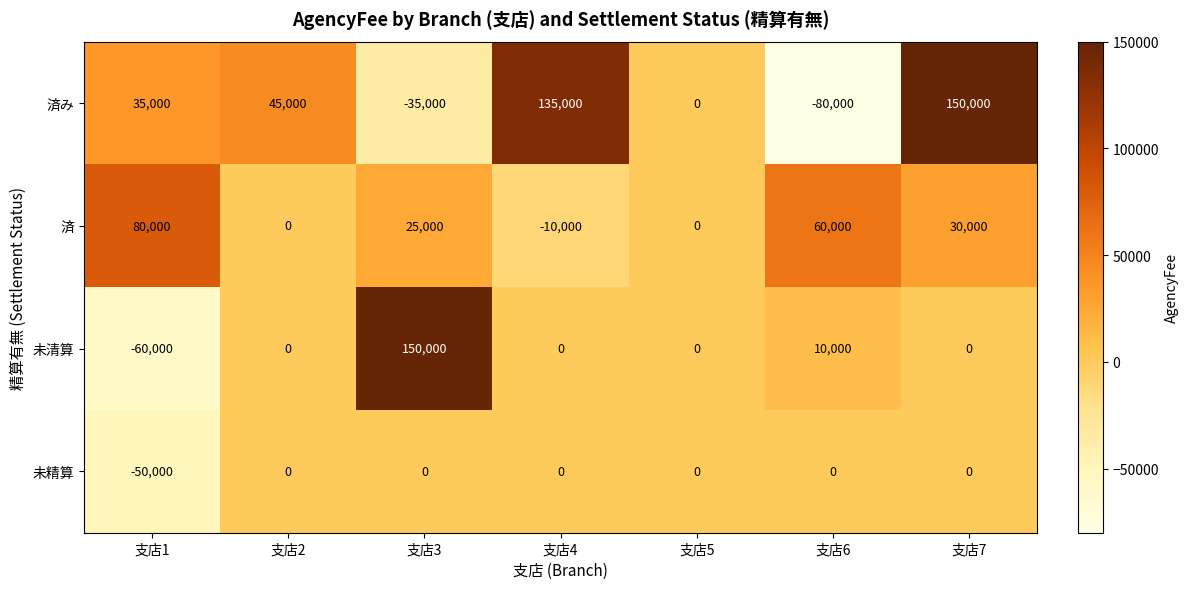

What is the difference between the highest and lowest values at 支店1?

140000